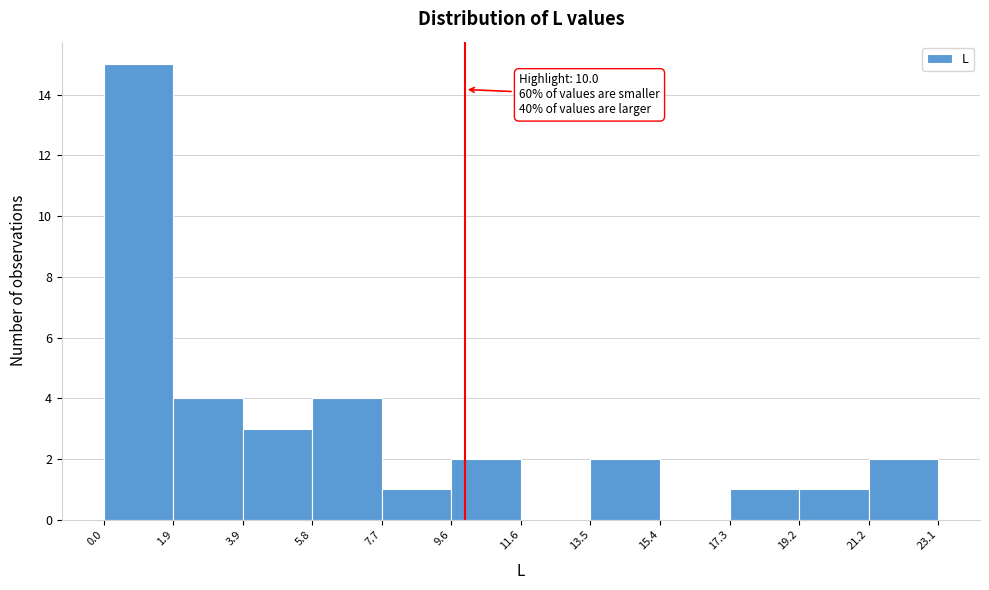

Over which range of the x-axis is the bar tallest?

0.0 to 1.9